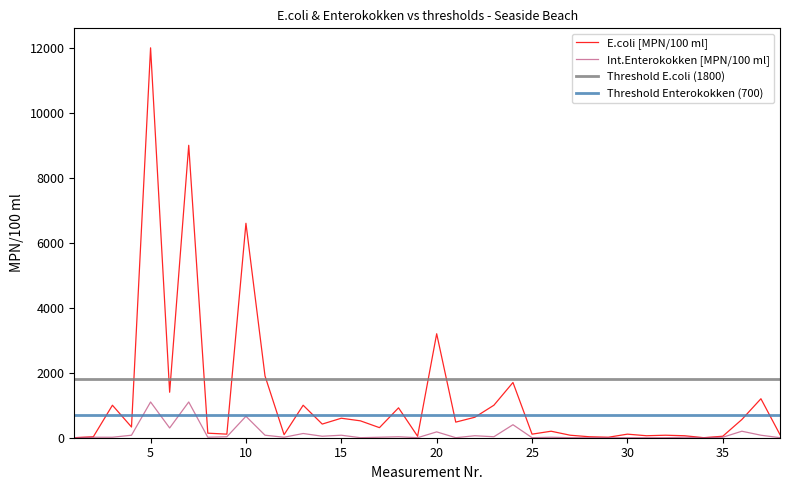

Which series has the largest range (max minus min)?

E.coli [MPN/100 ml]